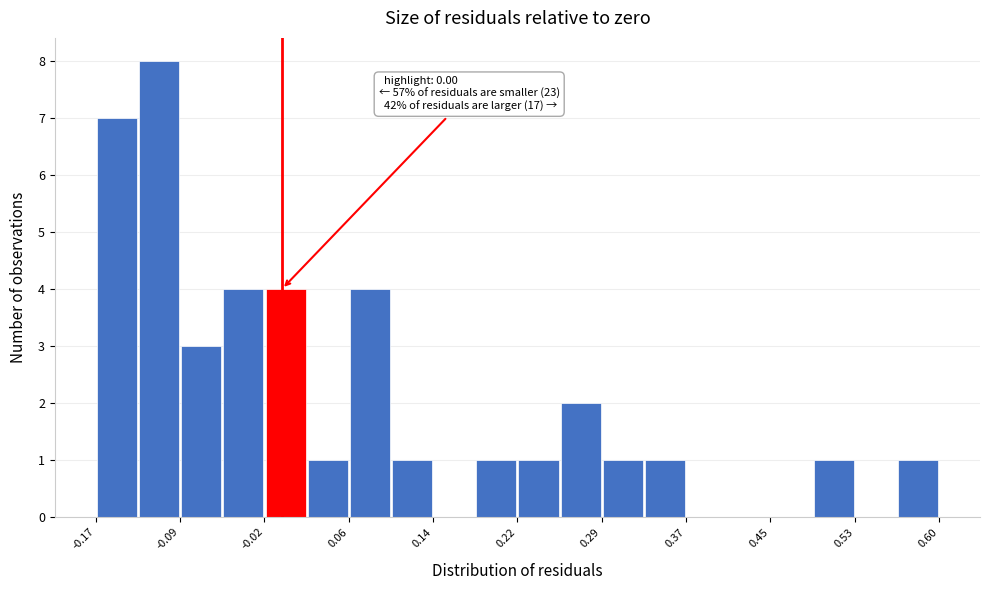

Around what value on the x-axis is the tallest bar? Give the approximate position of its centre, as read against the axis.

-0.11